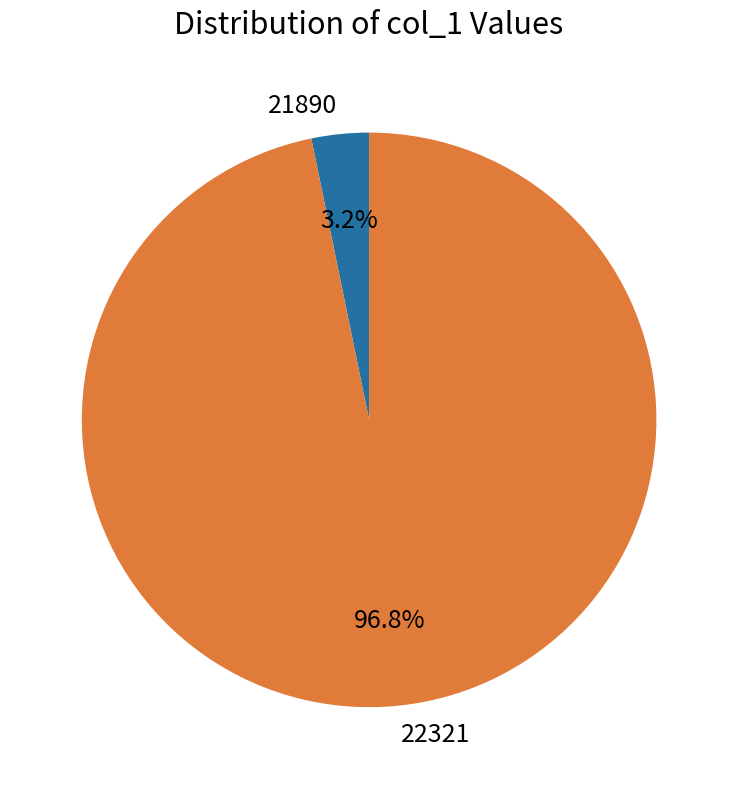

Does any single category account for the majority?

Yes